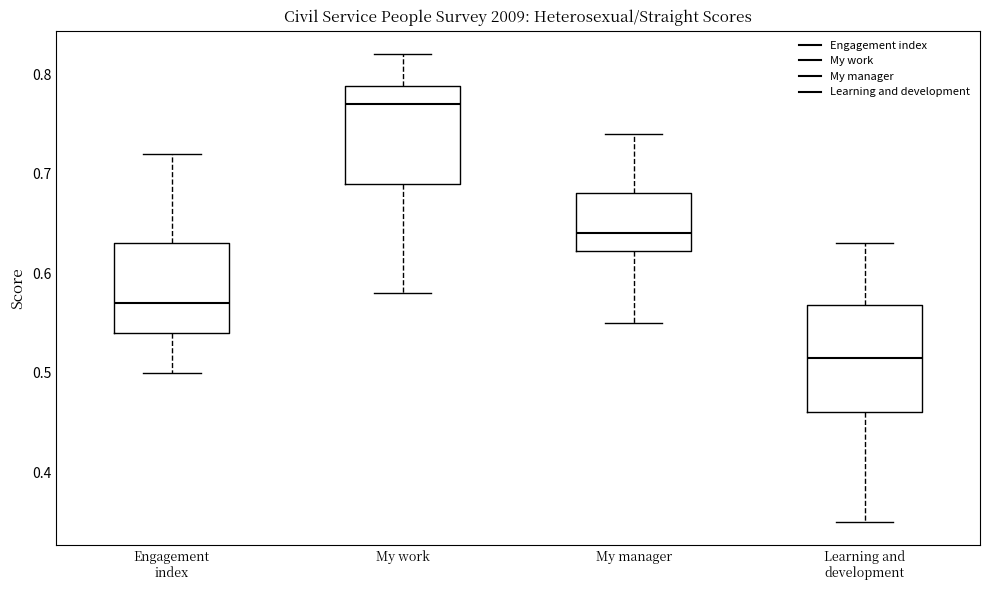

Reading left to right, transcribe this box plot: for each box, give where its median line is, the range the box spans, and where its two whiskers end, as read against the y-axis. The values are not printed on the chart, so give them approximately, as read against the axis.

Engagement index: median 0.57, box 0.54 to 0.63, whiskers 0.50 to 0.72
My work: median 0.77, box 0.69 to 0.79, whiskers 0.58 to 0.82
My manager: median 0.64, box 0.62 to 0.68, whiskers 0.55 to 0.74
Learning and development: median 0.52, box 0.46 to 0.57, whiskers 0.35 to 0.63